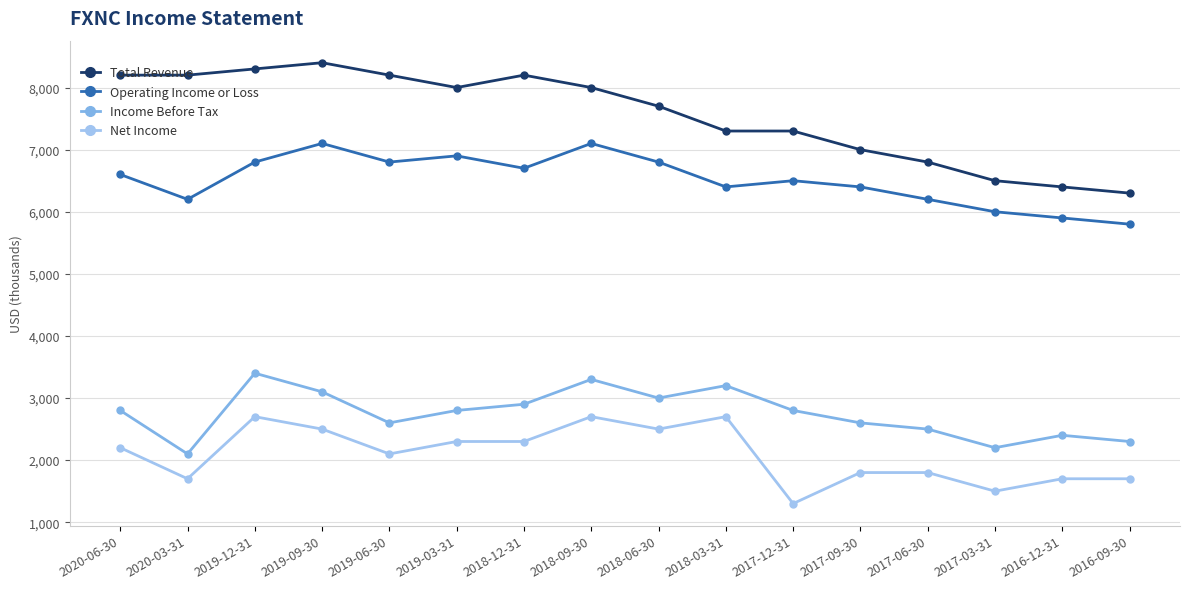

How many data points does each series have?

16